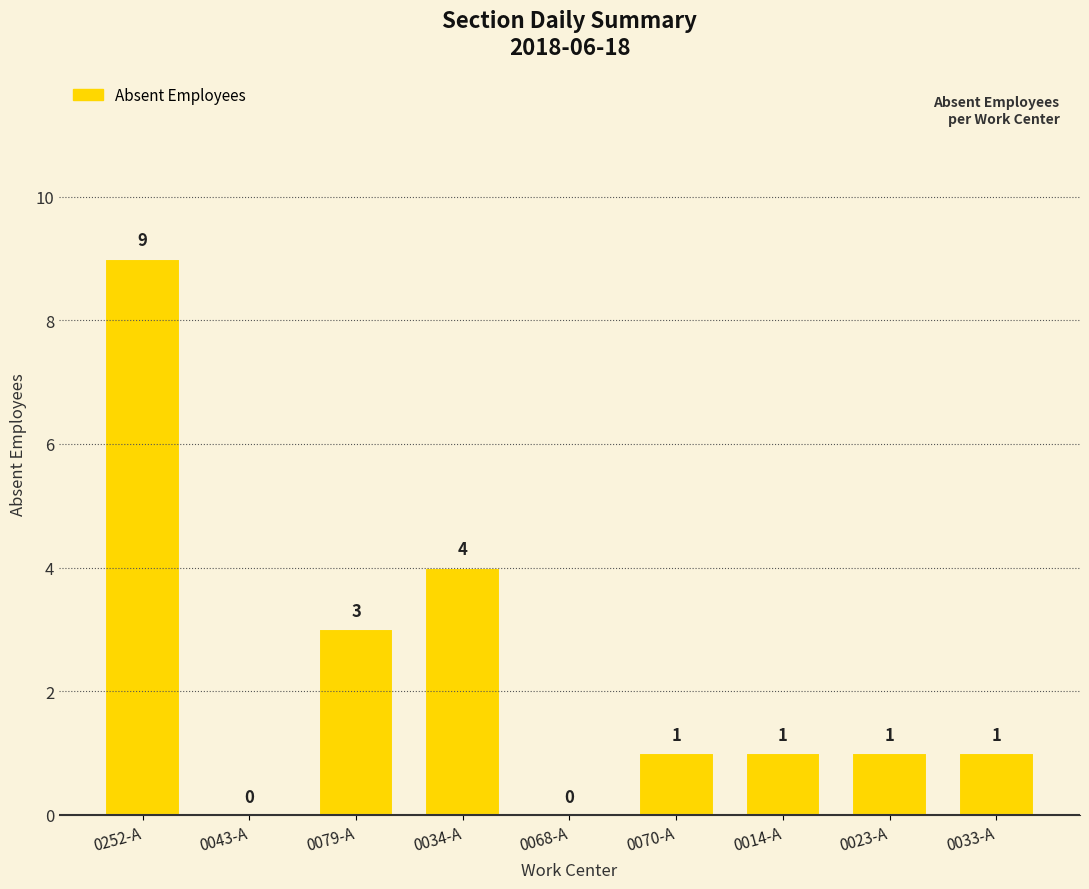

How many values are above zero?

7